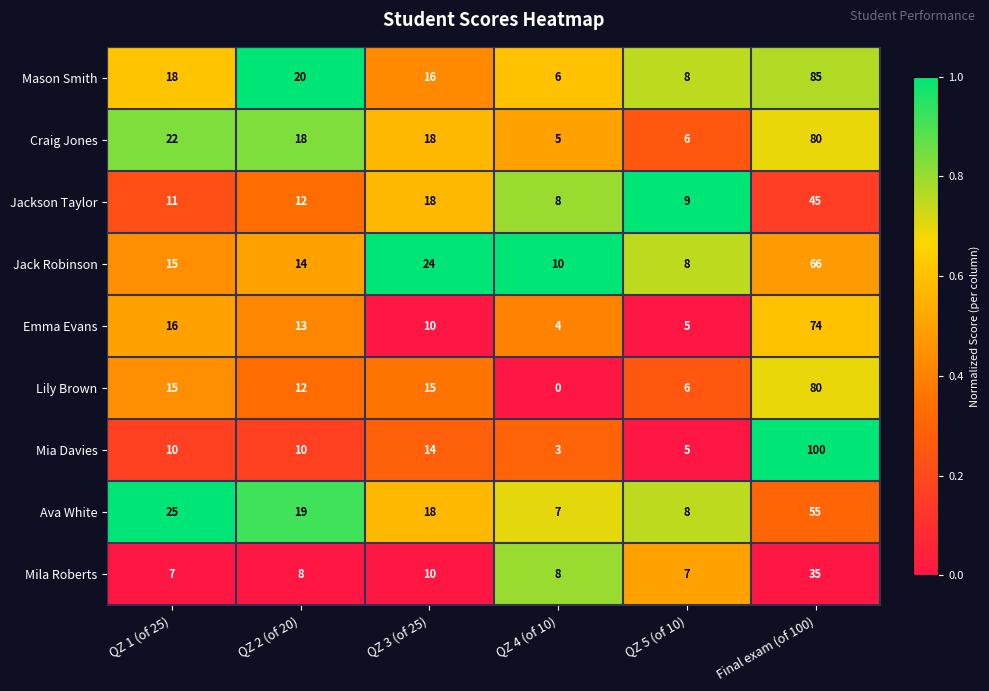

At which label is Ava White closest to 31?

QZ 1 (of 25)